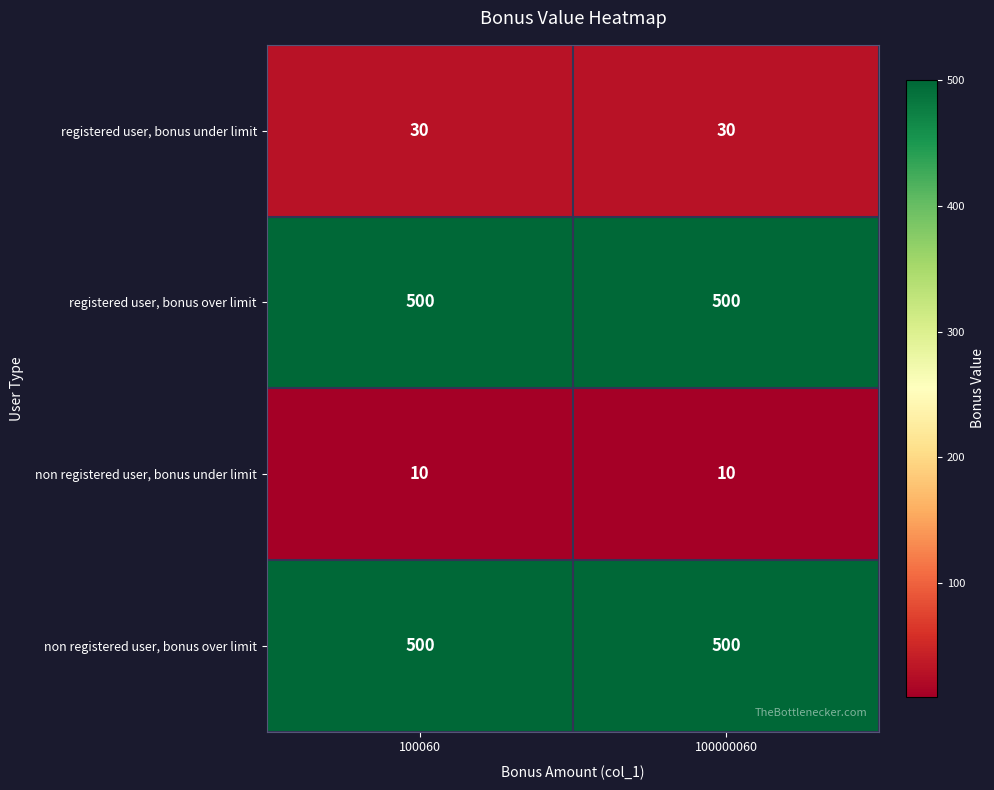

What is the maximum value shown in the chart?

500